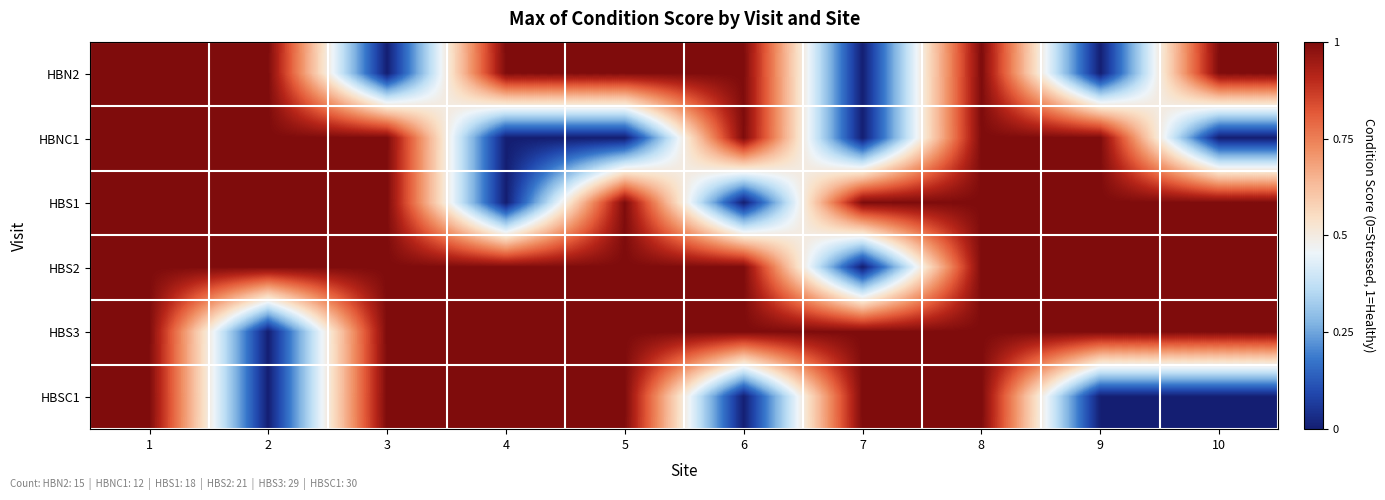

Which label corresponds to the smallest value in the chart?

3